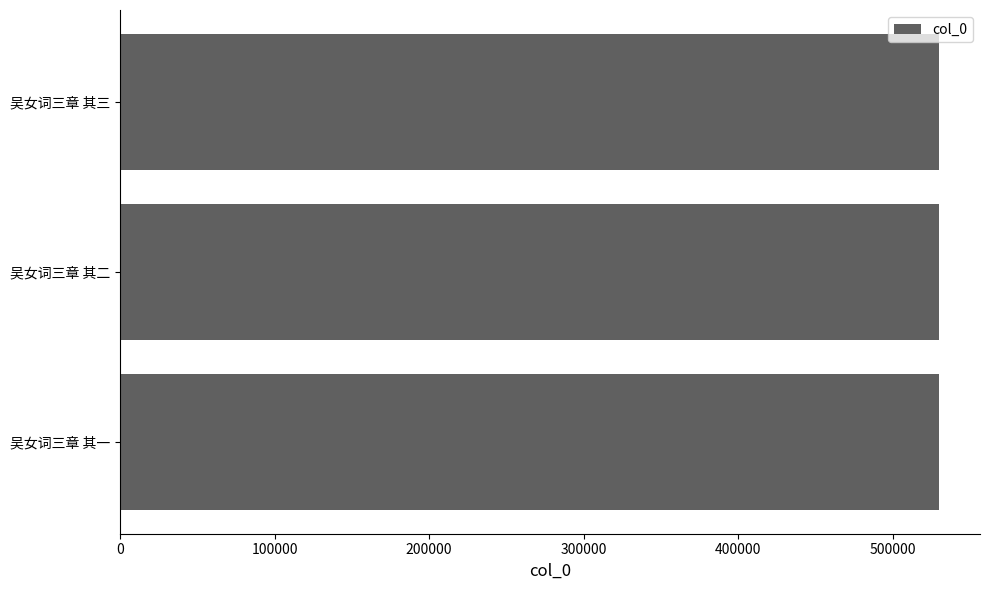

True or false: the data shows 705843 at 吴女词三章 其二.

False